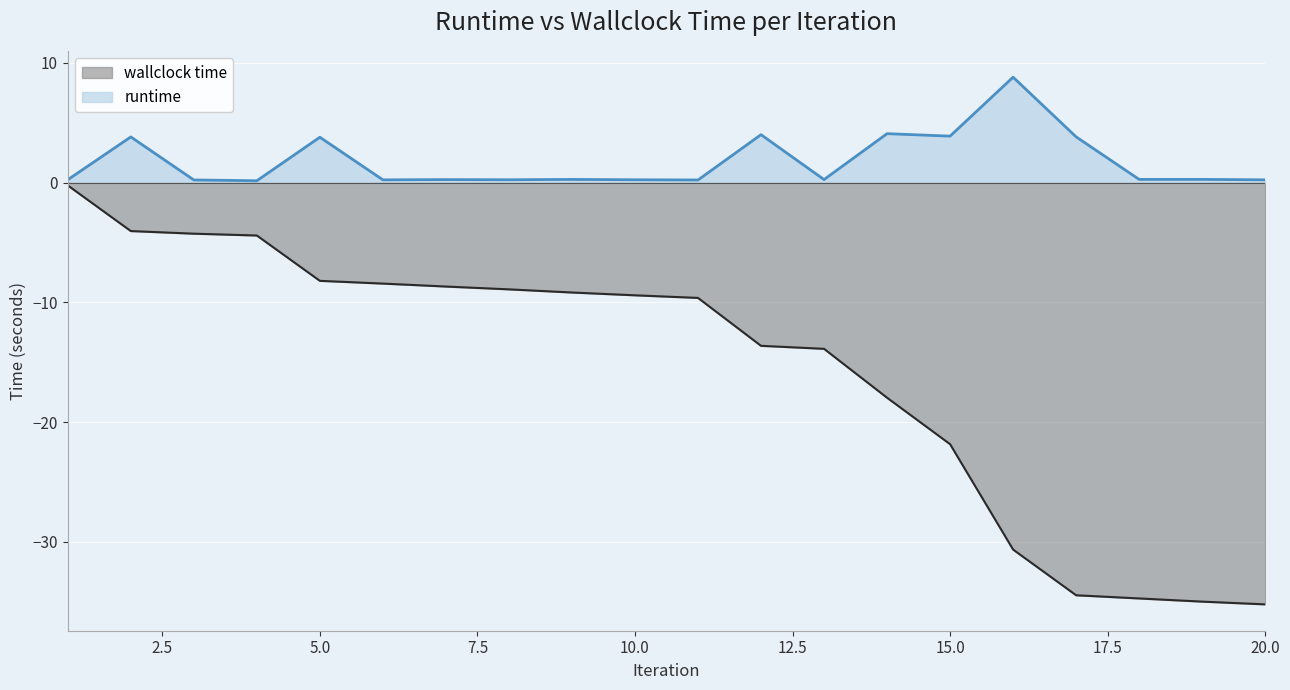

At which label does runtime reach its peak?

16